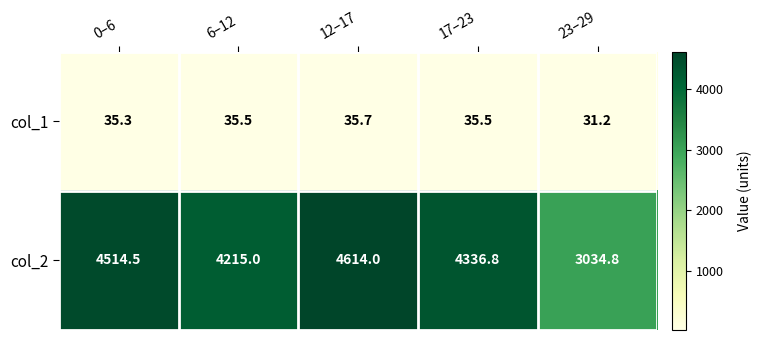

What is the spread (max minus min) of values at 0–6?

4479.2